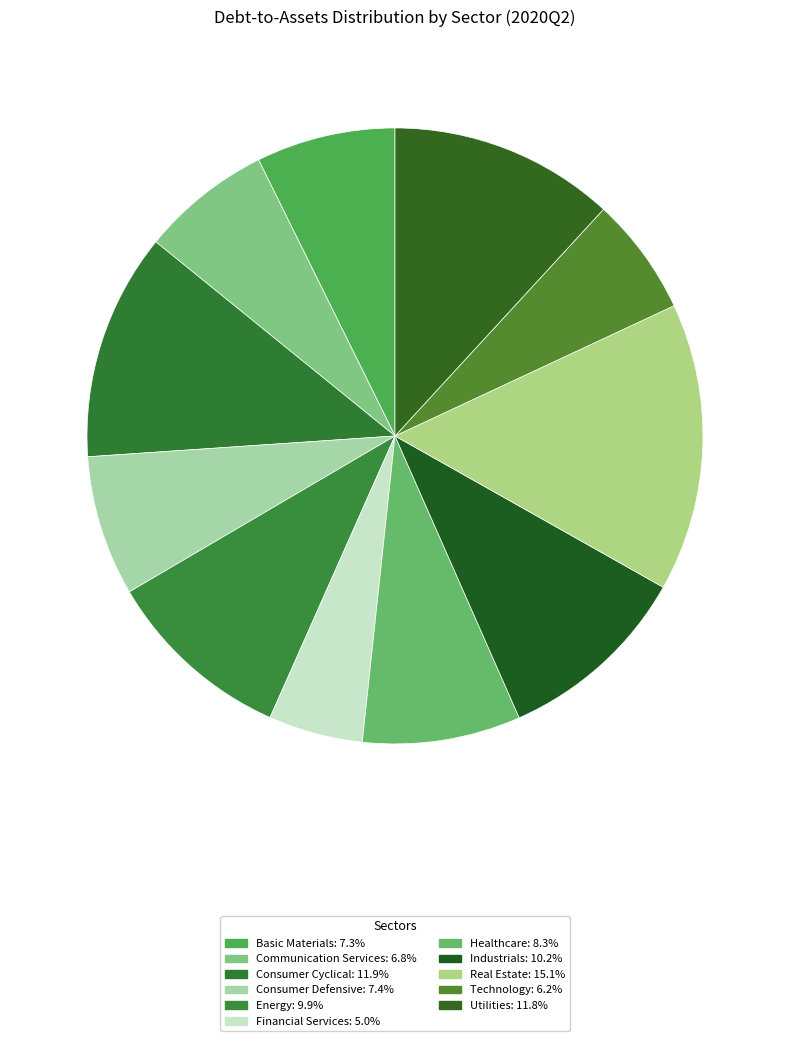

Is there any slice that represents more than half of the pie?

No